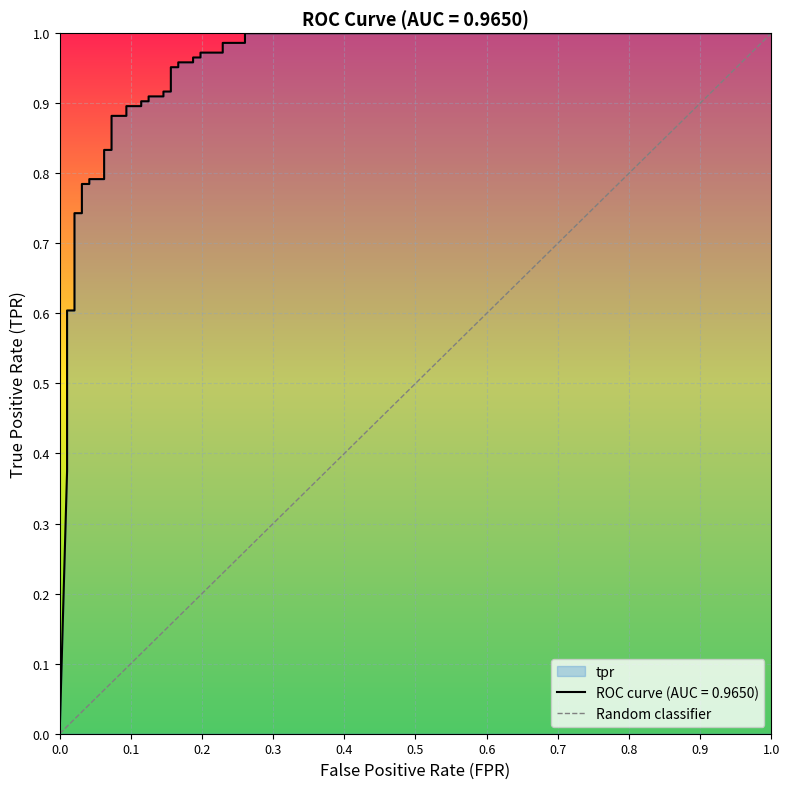

The value at 0.0 is 0. True or false?

False